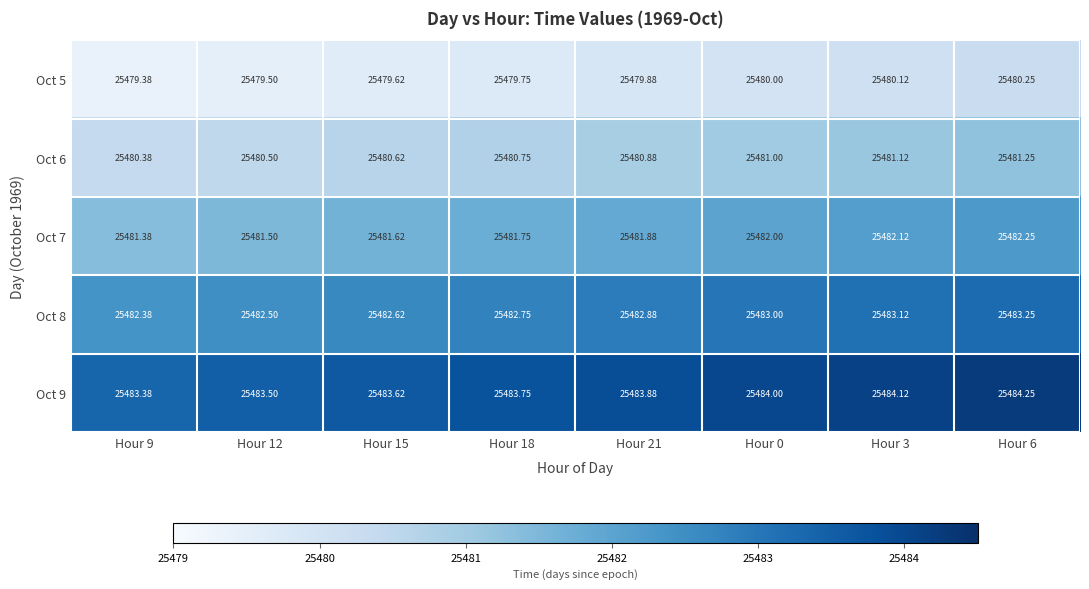

At which category does the chart reach its peak across all series?

Hour 6